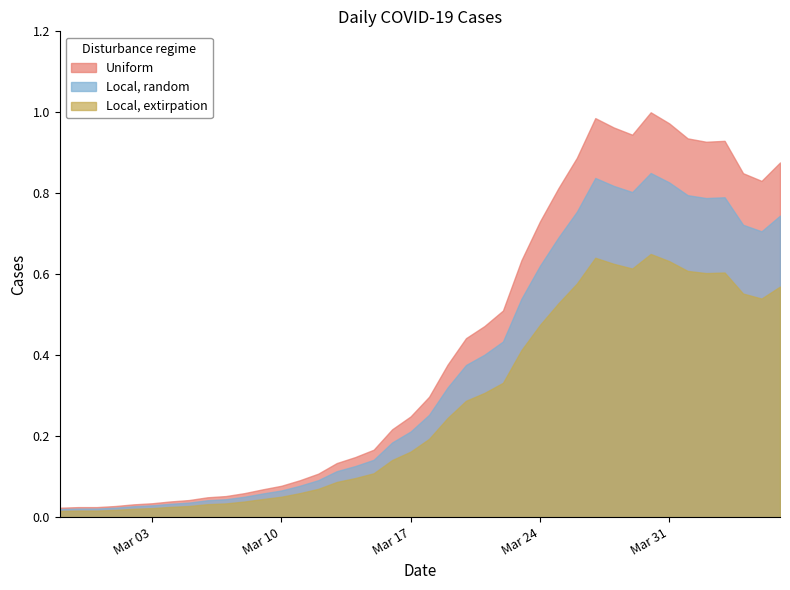

List the labels in order of value, largest first.

2020-03-30, 2020-03-27, 2020-03-31, 2020-03-28, 2020-03-29, 2020-04-01, 2020-04-03, 2020-04-02, 2020-03-26, 2020-04-06, 2020-04-04, 2020-04-05, 2020-03-25, 2020-03-24, 2020-03-23, 2020-03-22, 2020-03-21, 2020-03-20, 2020-03-19, 2020-03-18, 2020-03-17, 2020-03-16, 2020-03-15, 2020-03-14, 2020-03-13, 2020-03-12, 2020-03-11, 2020-03-10, 2020-03-09, 2020-03-08, 2020-03-07, 2020-03-06, 2020-03-05, 2020-03-04, 2020-03-03, 2020-03-02, 2020-03-01, 2020-02-28, 2020-02-29, 2020-02-27